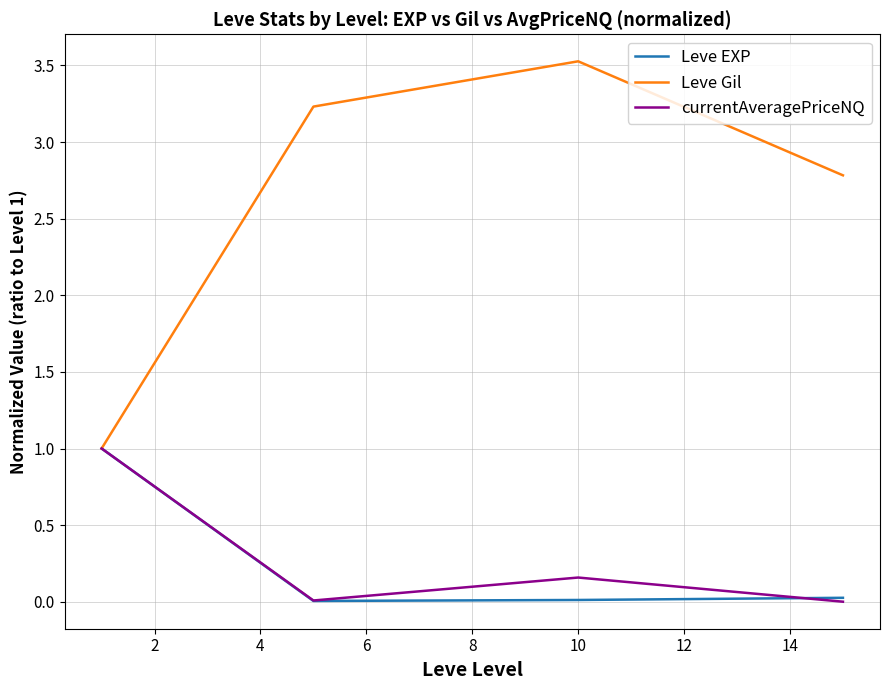

At how many categories does at least one series exceed 2?

3